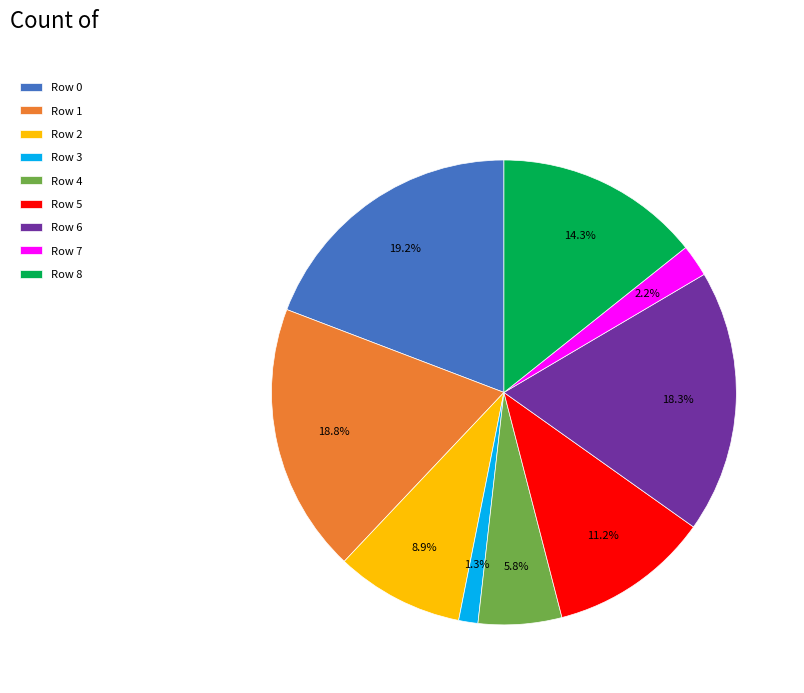

Combined, what portion of the pie is Row 0 and Row 3?

20.5%